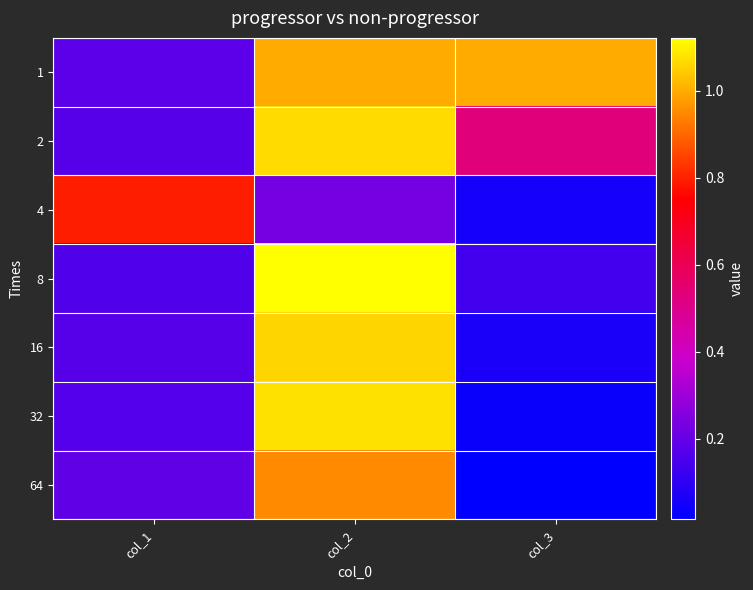

Reading left to right, transcribe all the data shown in this chart.

1: col_1=0.2	col_2=1.0	col_3=1.0
2: col_1=0.2	col_2=1.1	col_3=0.5
4: col_1=0.8	col_2=0.2	col_3=0.1
8: col_1=0.2	col_2=1.1	col_3=0.1
16: col_1=0.2	col_2=1.1	col_3=0.1
32: col_1=0.2	col_2=1.1	col_3=0.0
64: col_1=0.2	col_2=1.0	col_3=0.0